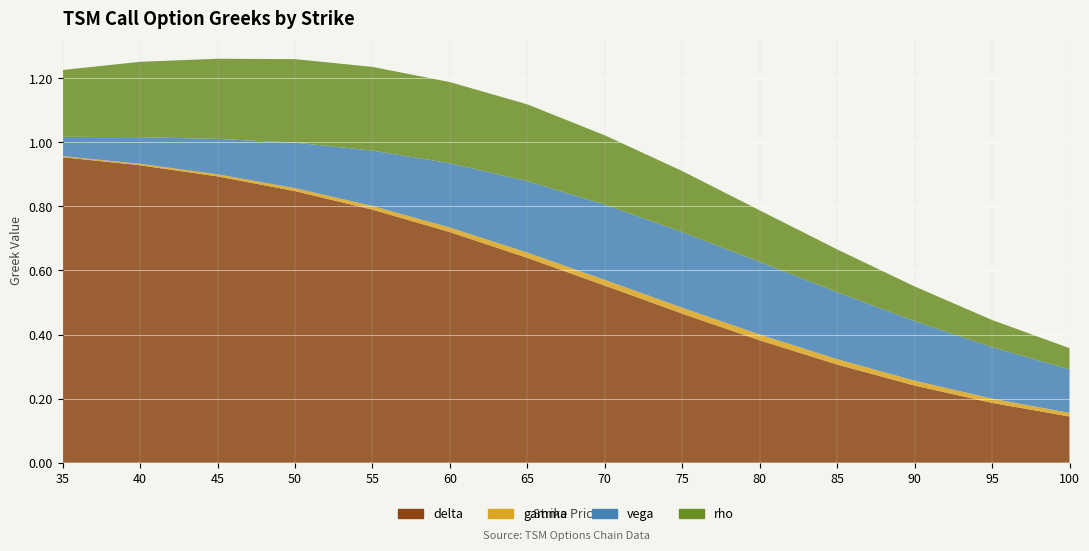

Reading left to right, list all the values displayed in this chart.

call_delta: 35=1.0	40=0.9	45=0.9	50=0.8	55=0.8	60=0.7	65=0.6	70=0.6	75=0.5	80=0.4	85=0.3	90=0.2	95=0.2	100=0.1
call_gamma: 35=0.0	40=0.0	45=0.0	50=0.0	55=0.0	60=0.0	65=0.0	70=0.0	75=0.0	80=0.0	85=0.0	90=0.0	95=0.0	100=0.0
call_vega: 35=0.1	40=0.1	45=0.1	50=0.1	55=0.2	60=0.2	65=0.2	70=0.2	75=0.2	80=0.2	85=0.2	90=0.2	95=0.2	100=0.1
call_rho: 35=0.2	40=0.2	45=0.3	50=0.3	55=0.3	60=0.3	65=0.2	70=0.2	75=0.2	80=0.2	85=0.1	90=0.1	95=0.1	100=0.1